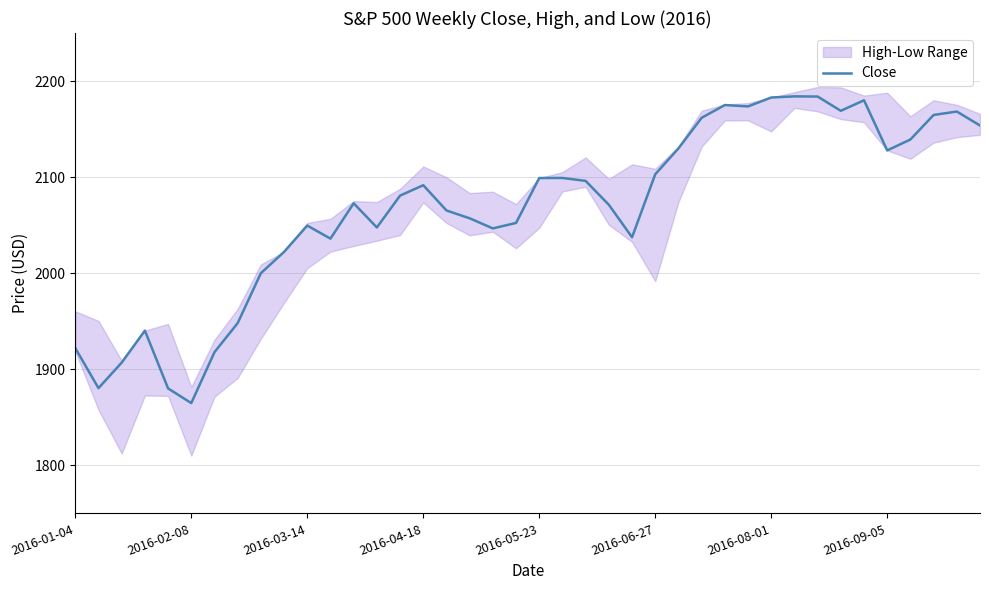

What is the sum of the values at 31 and 16?

4249.4